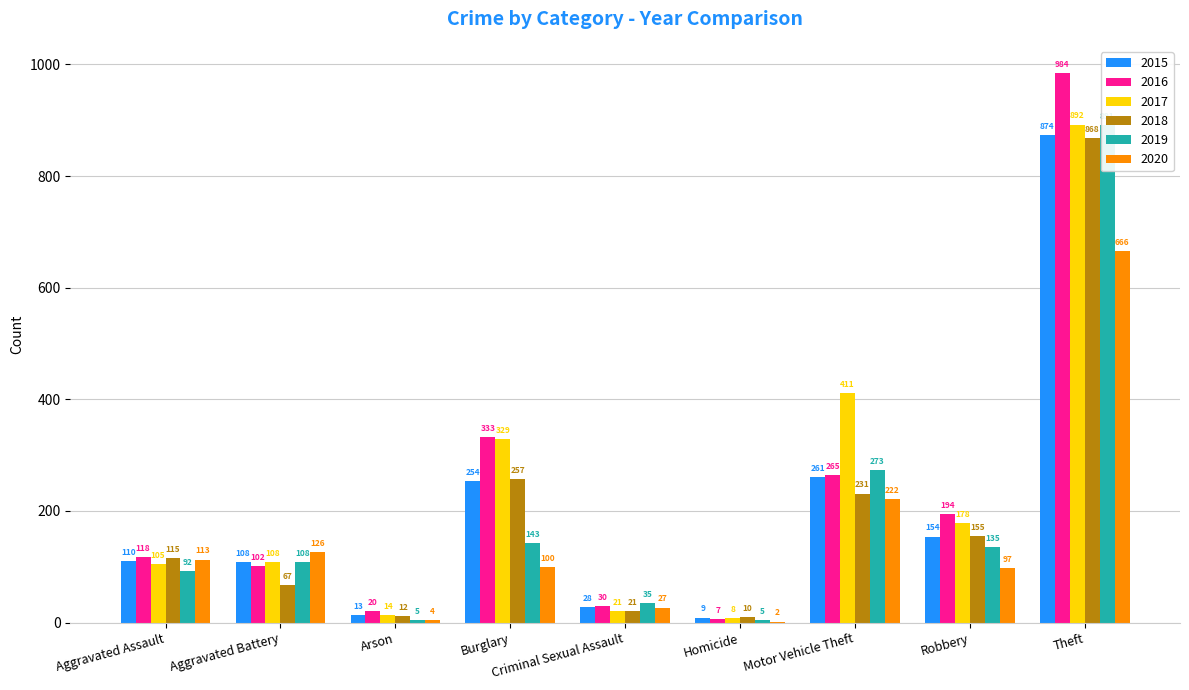

How many data points in 2018 are less than 115?

4